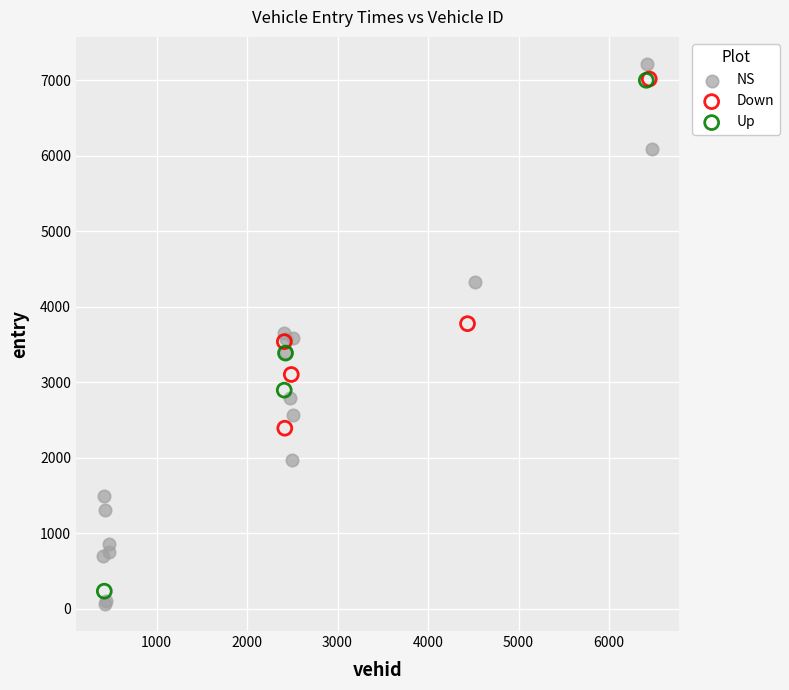

Which series has the largest Y range (max minus min)?

NS